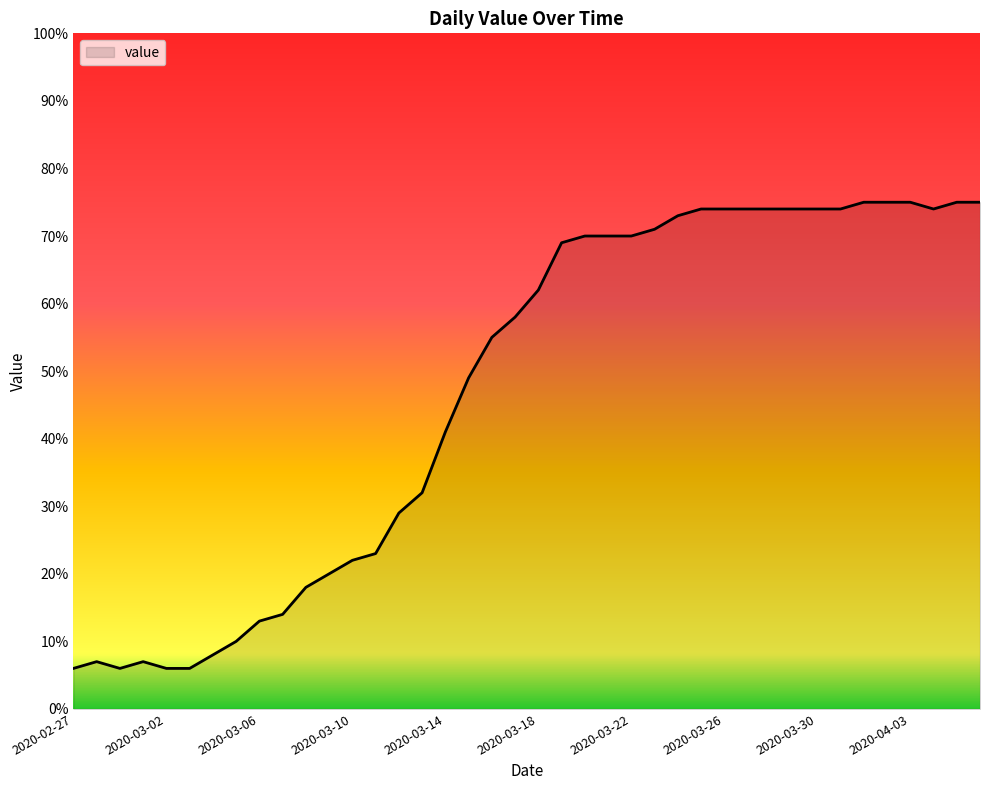

What is the smallest value displayed?

6